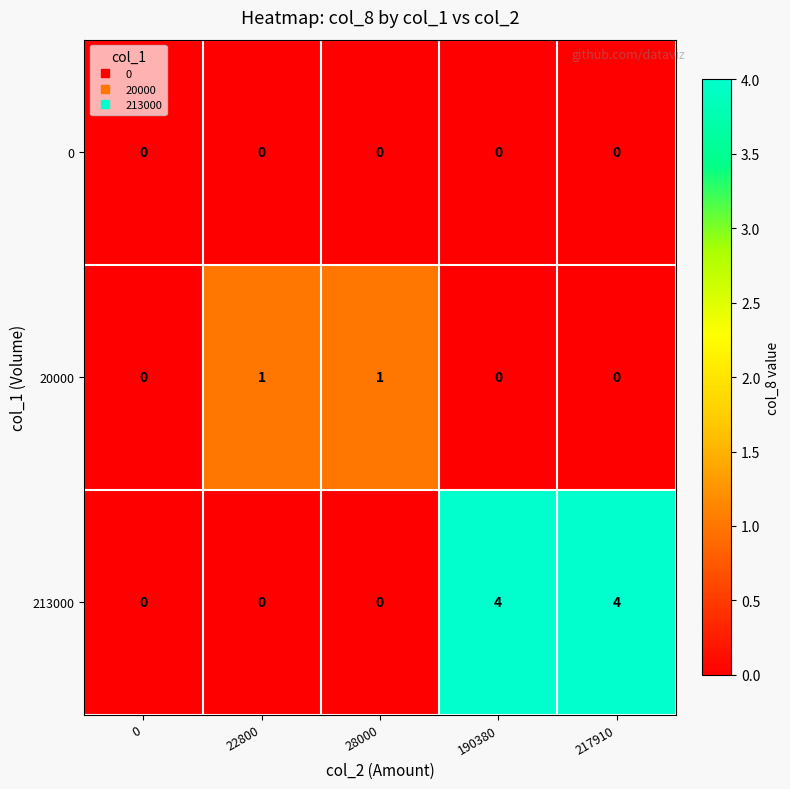

What is the sum of the 213000 values at 217910 and 28000?

4